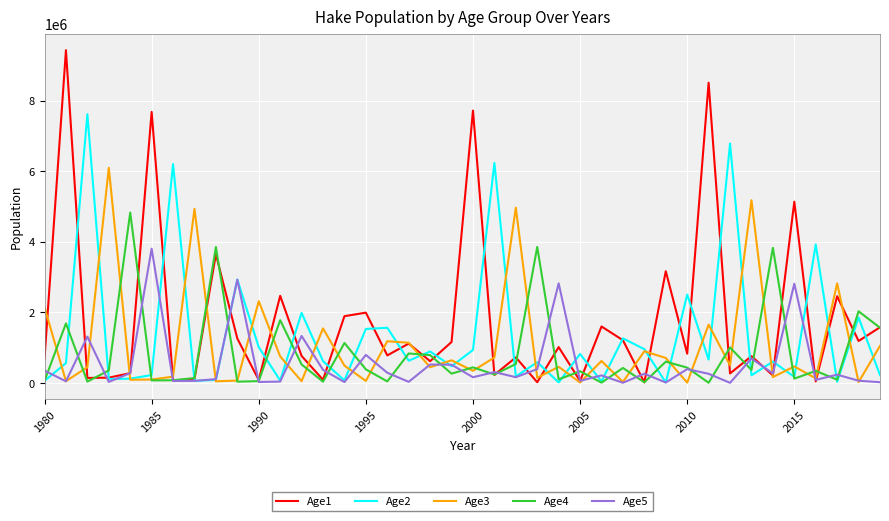

Rank the series by their maximum value, from highest to lowest.

Age1, Age2, Age3, Age4, Age5